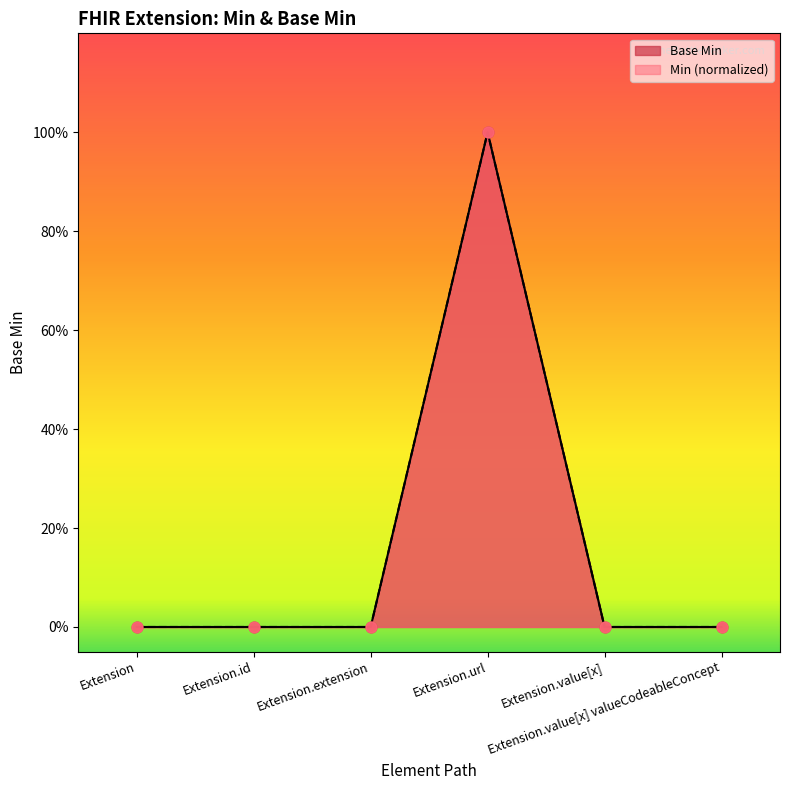

Which has a higher value, Extension.url or Extension.value[x] valueCodeableConcept?

Extension.url